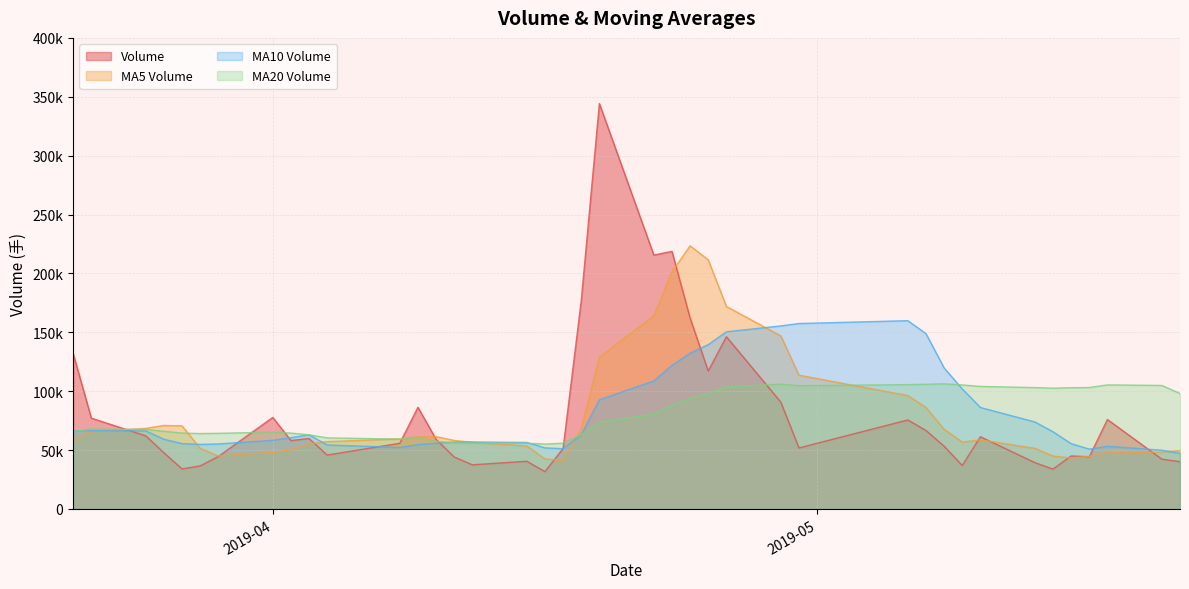

The volume series shows 156967.1 at 2019-04-29. True or false?

False